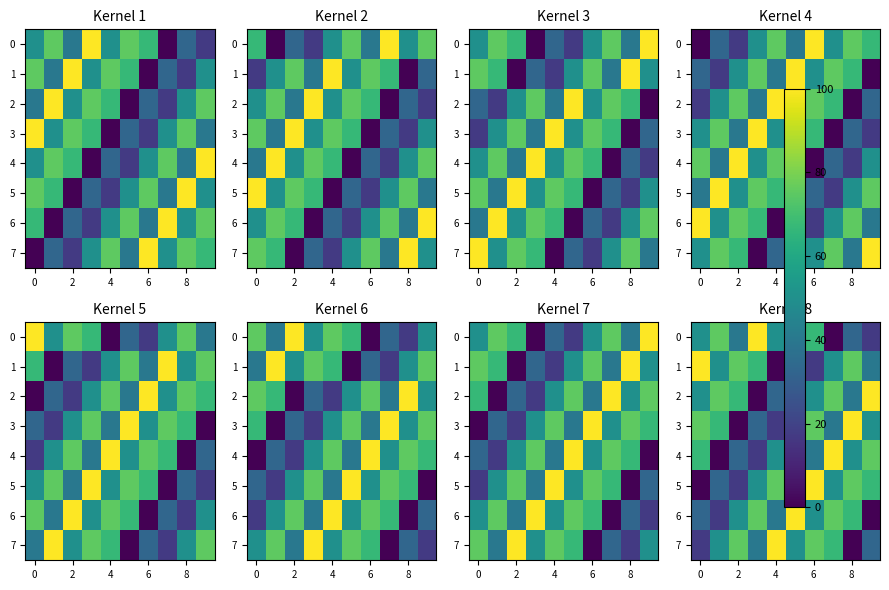

How many values in the 3 series exceed 50?

4